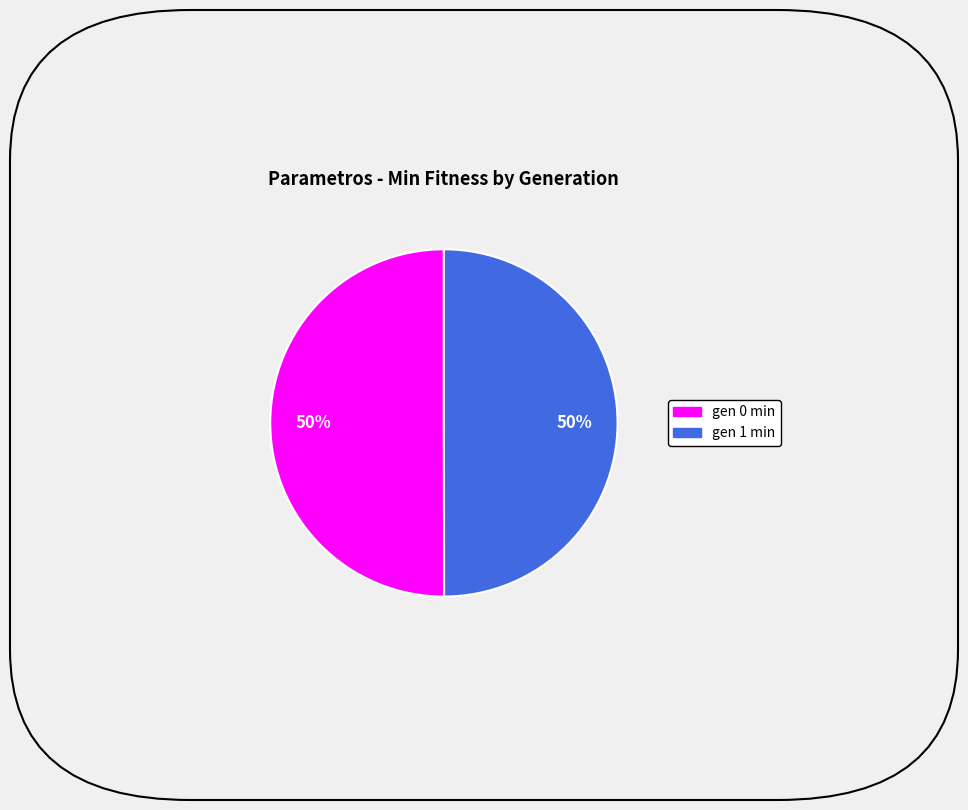

Approximately how many times larger is the value at gen 1 min compared to gen 0 min?

1.0